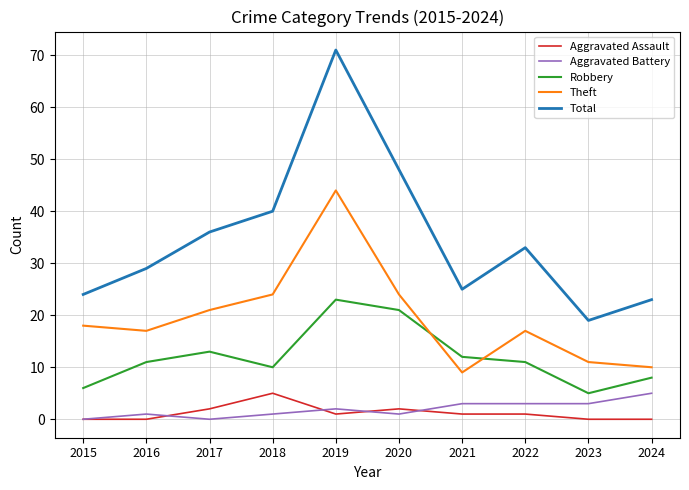

Reading left to right, what are all the values shown in this chart?

Aggravated Assault: 2015=0	2016=0	2017=2	2018=5	2019=1	2020=2	2021=1	2022=1	2023=0	2024=0
Aggravated Battery: 2015=0	2016=1	2017=0	2018=1	2019=2	2020=1	2021=3	2022=3	2023=3	2024=5
Robbery: 2015=6	2016=11	2017=13	2018=10	2019=23	2020=21	2021=12	2022=11	2023=5	2024=8
Theft: 2015=18	2016=17	2017=21	2018=24	2019=44	2020=24	2021=9	2022=17	2023=11	2024=10
Total: 2015=24	2016=29	2017=36	2018=40	2019=71	2020=48	2021=25	2022=33	2023=19	2024=23